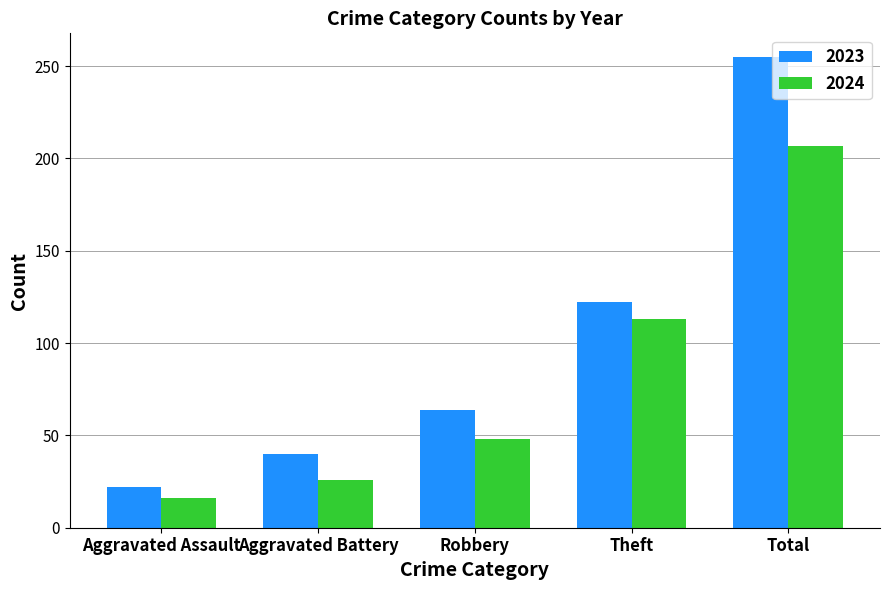

What is the label of the 3rd bar from the right?

Robbery